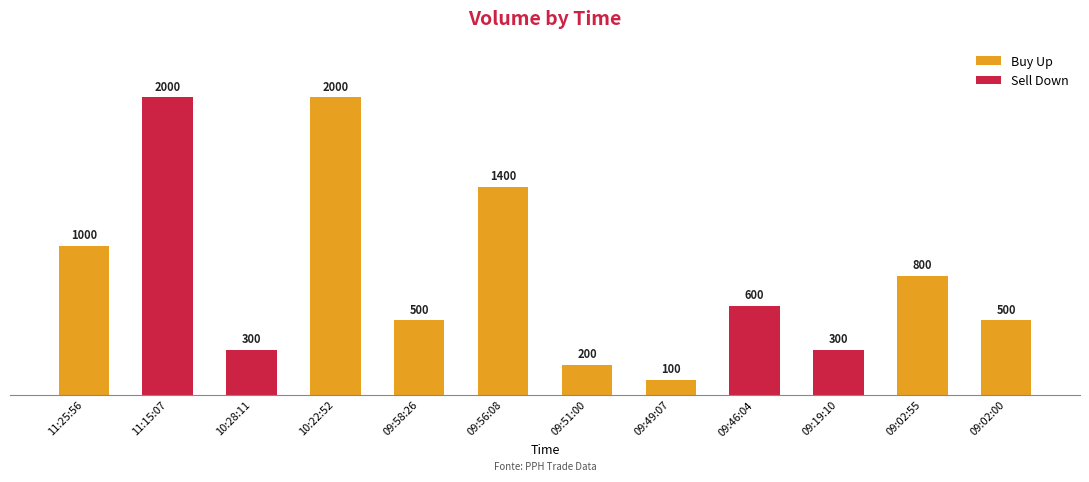

Is it true that the value at 11:25:56 is 1000?

True